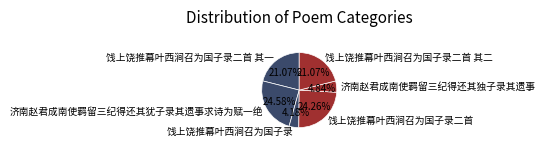

Is there any slice that represents more than half of the pie?

No